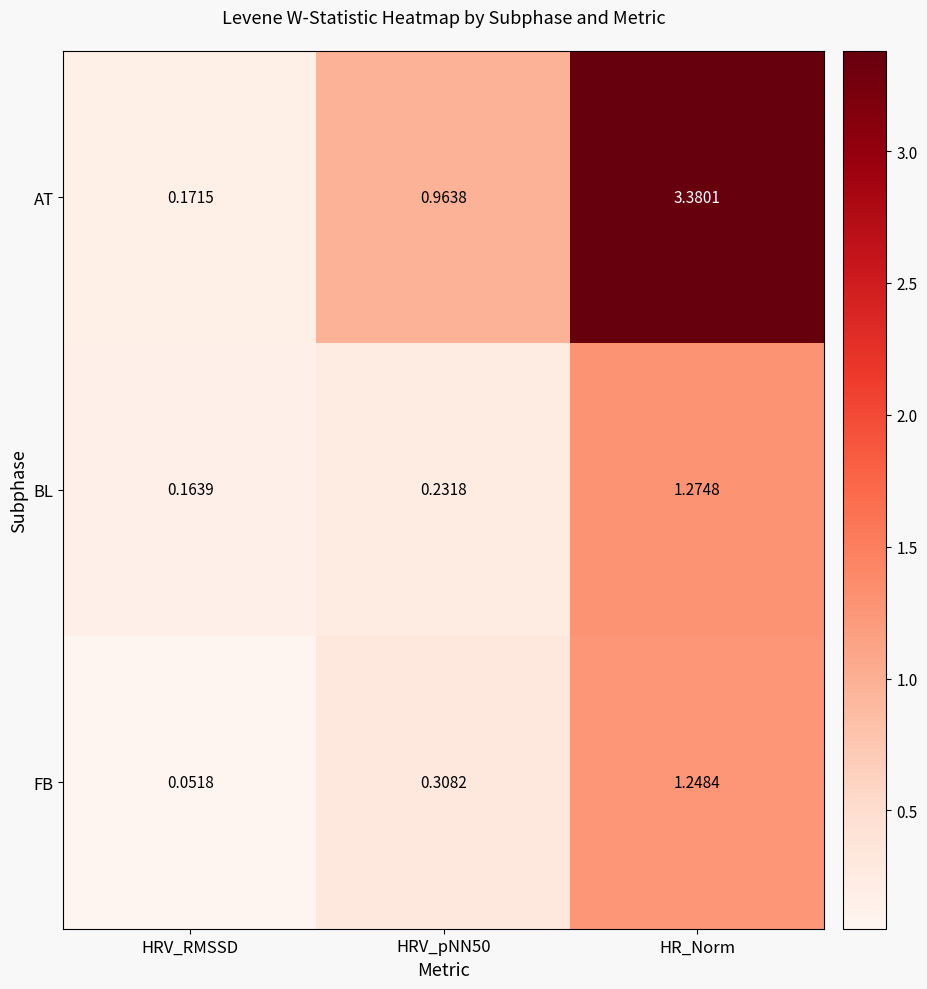

At HRV_pNN50, list the series in order from largest to smallest.

AT, FB, BL